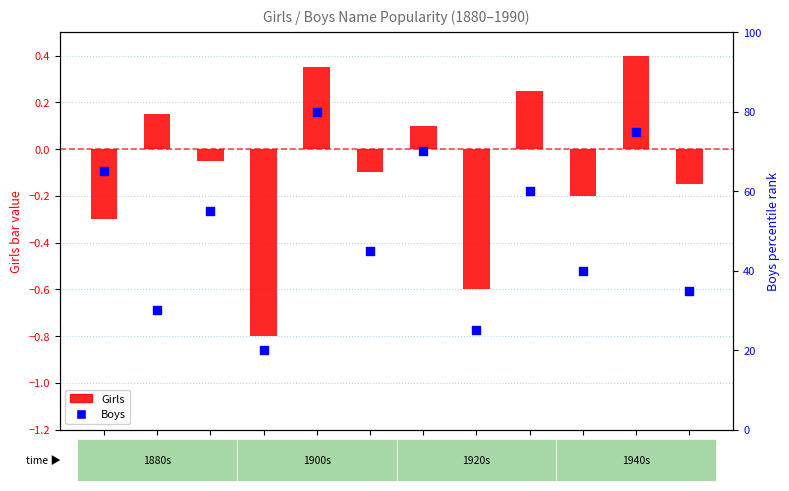

What are all the series names shown in the legend?

Girls, Boys